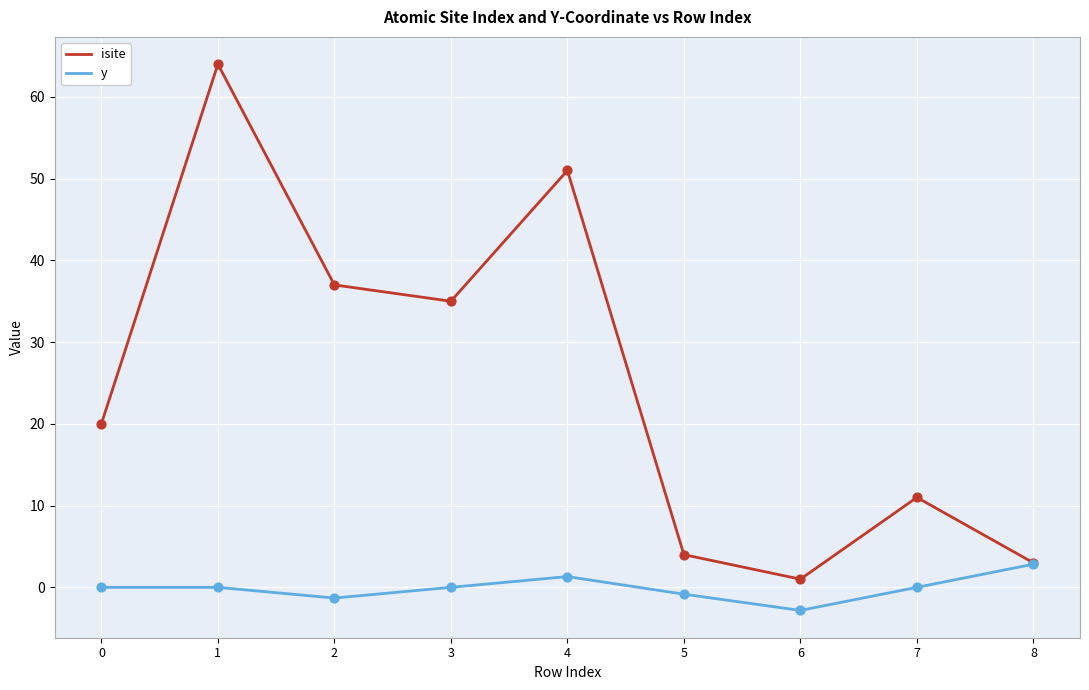

Which series has the largest total across all categories?

isite